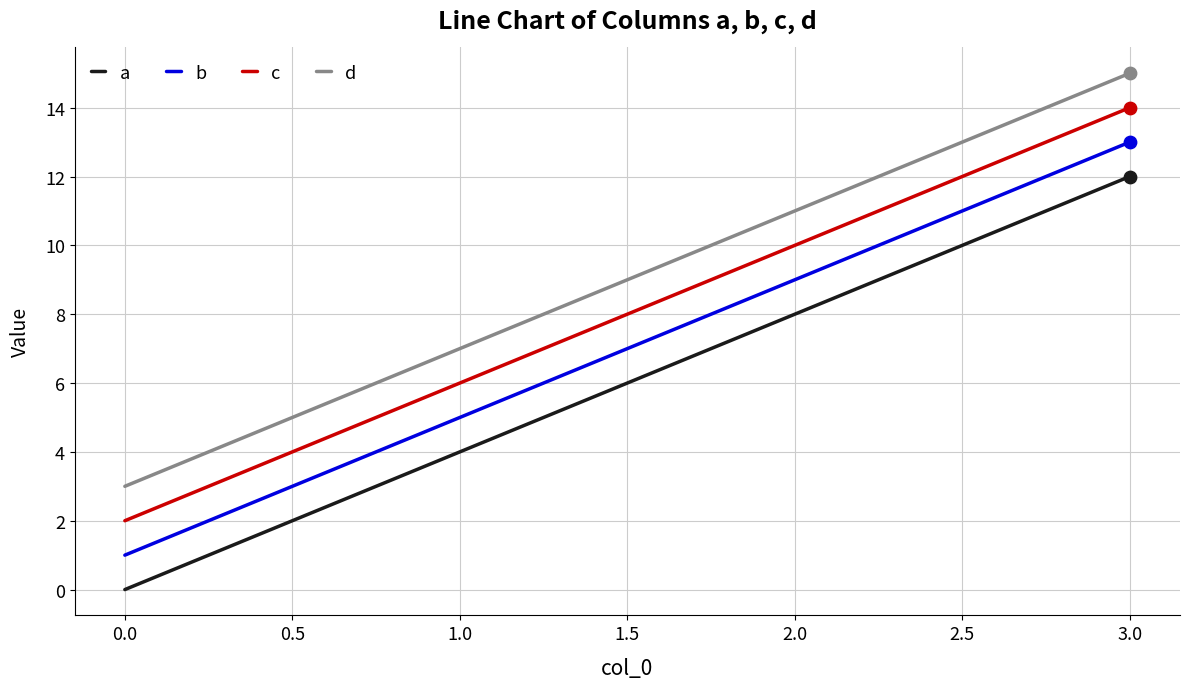

At which category is the sum across all series the highest?

3.0